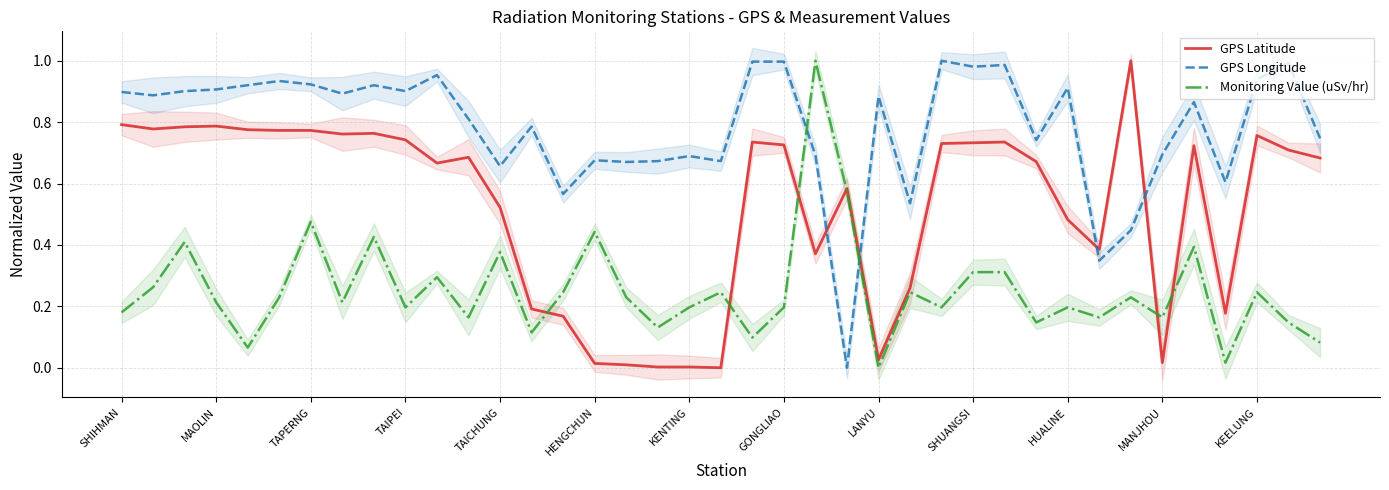

Rank the series by their maximum value, from highest to lowest.

GPS Latitude, GPS Longitude, Monitoring Value (uSv/hr)